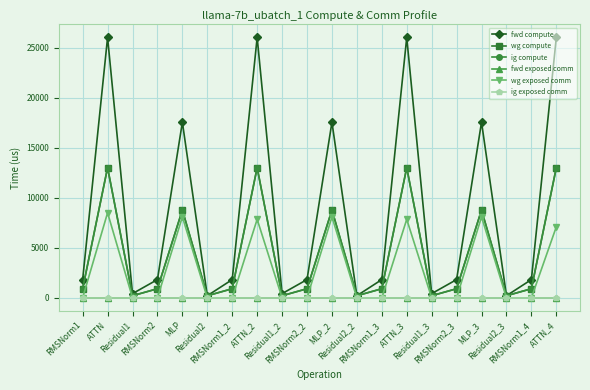

At which label is fwd compute closest to 13112?

MLP